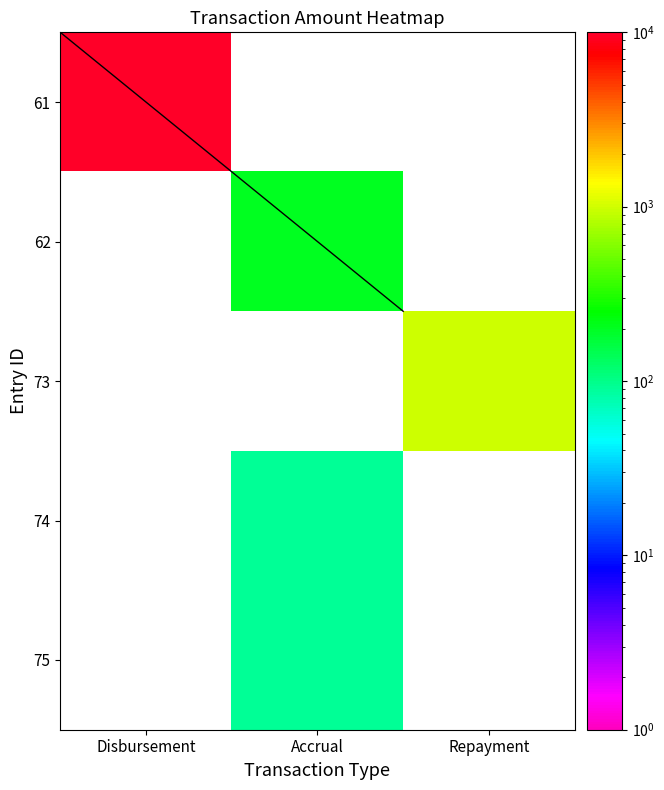

How many data points in 74 are above 92?

1